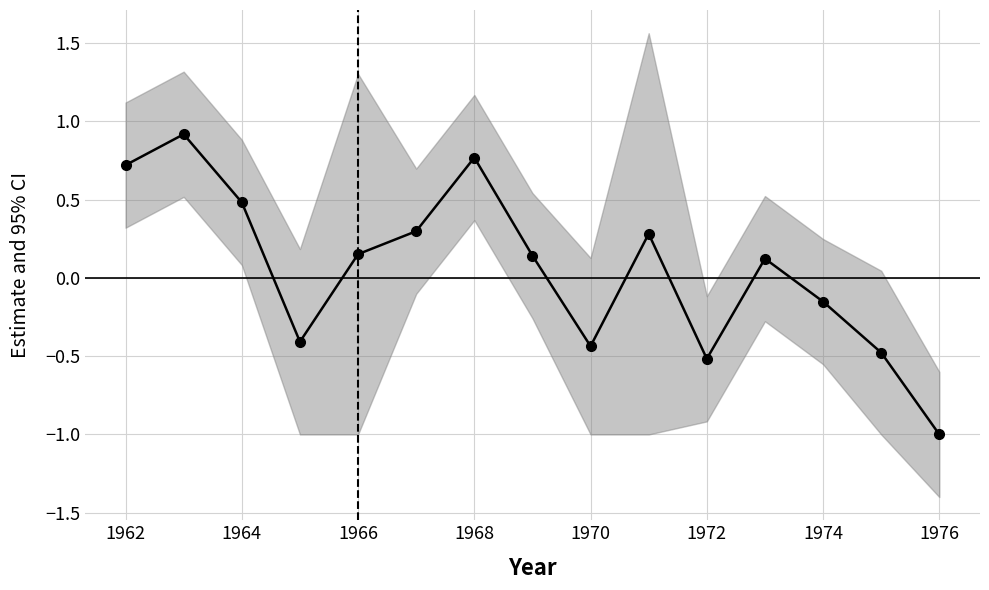

How many points are lower than both their immediate neighbors (excluding endpoints)?

3